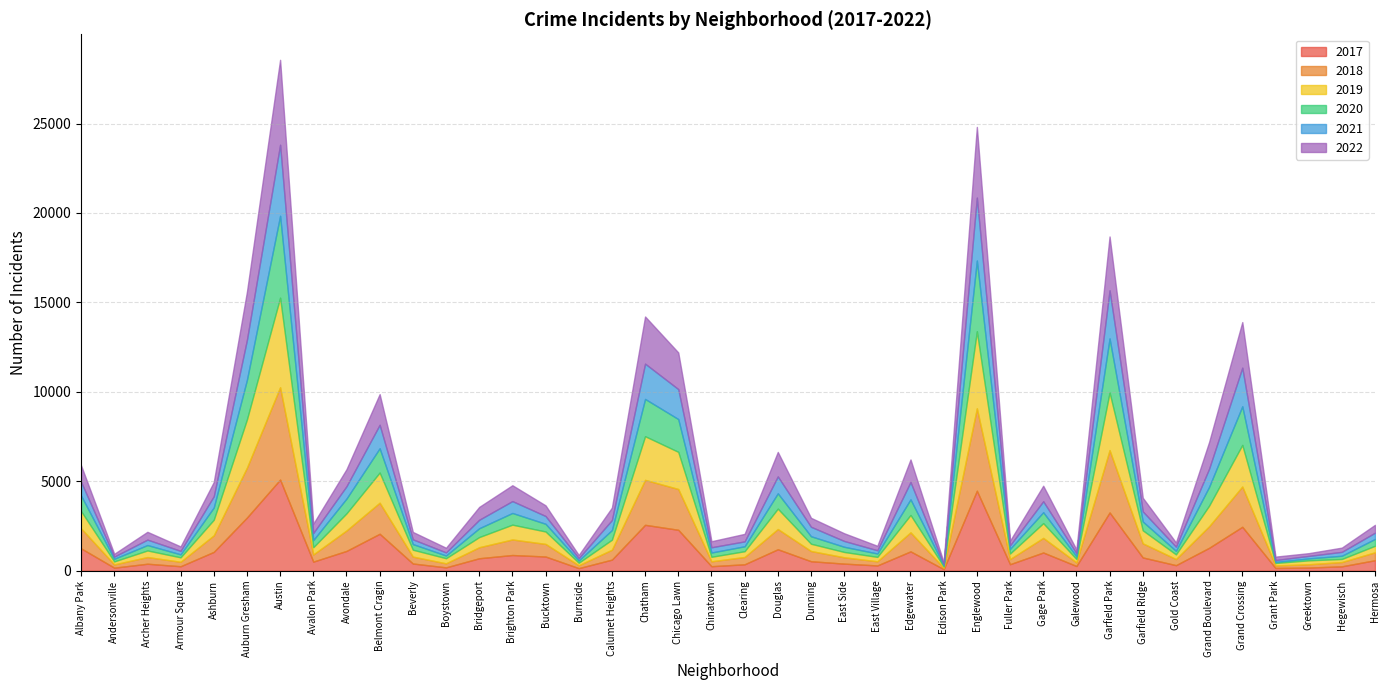

Between Boystown and Gold Coast, which series saw the biggest shift?

2017